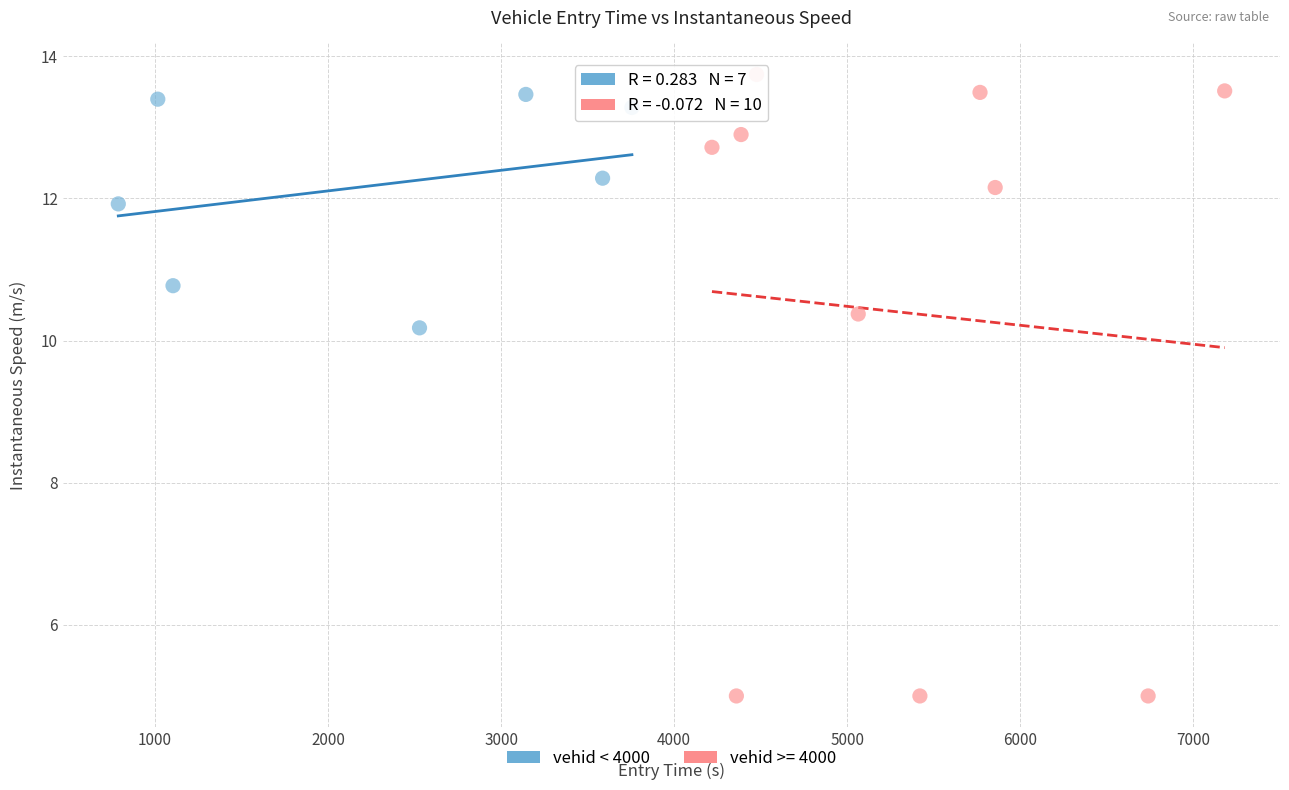

Which series has the largest Y range (max minus min)?

vehid >= 4000